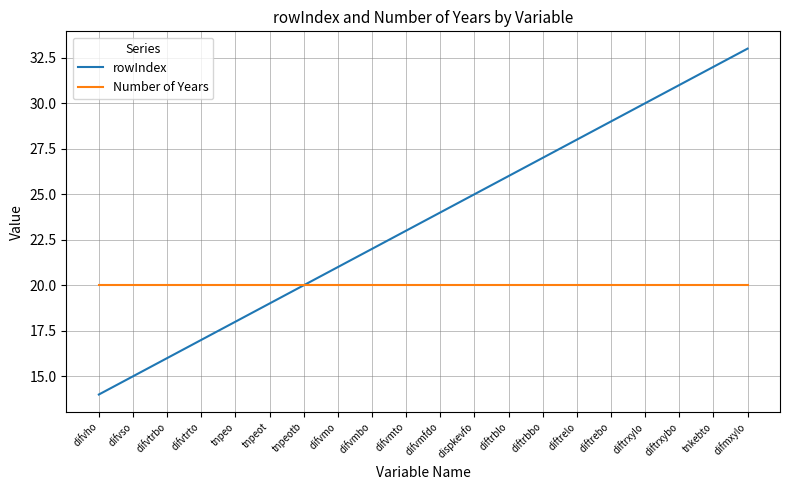

Reading left to right, what are all the values shown in this chart?

rowIndex: 14	15	16	17	18	19	20	21	22	23	24	25	26	27	28	29	30	31	32	33
Number of Years: 20	20	20	20	20	20	20	20	20	20	20	20	20	20	20	20	20	20	20	20